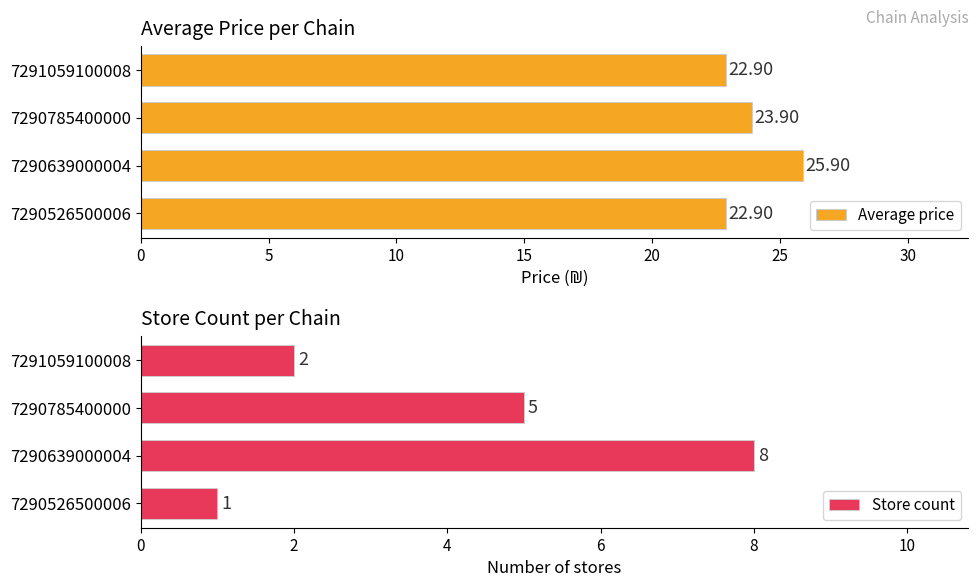

Is it true that Average price equals 22.9 at 7290526500006?

True